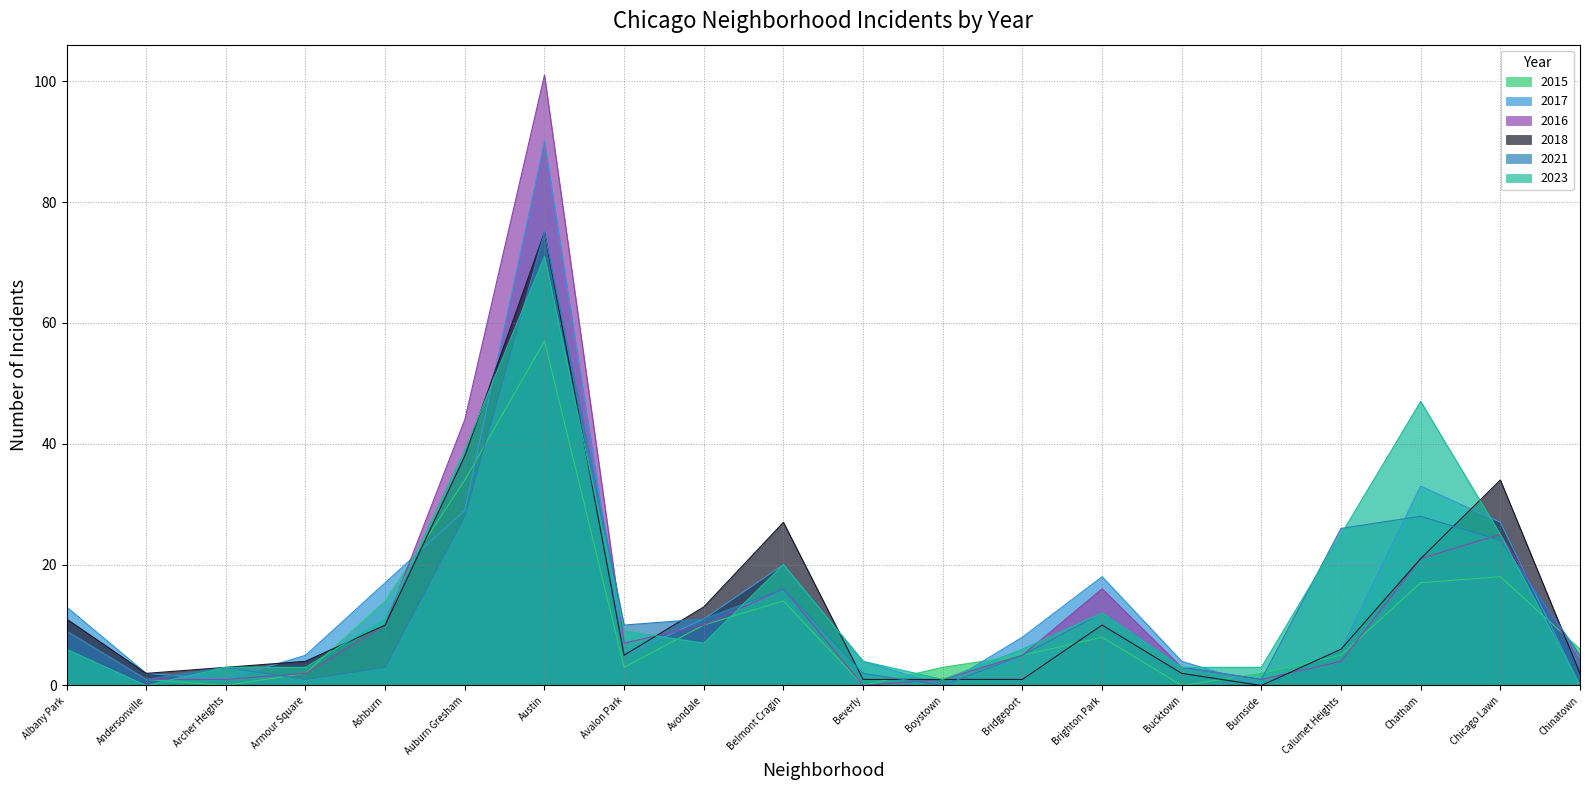

Which category has the lowest value in the 2015 series?

Archer Heights